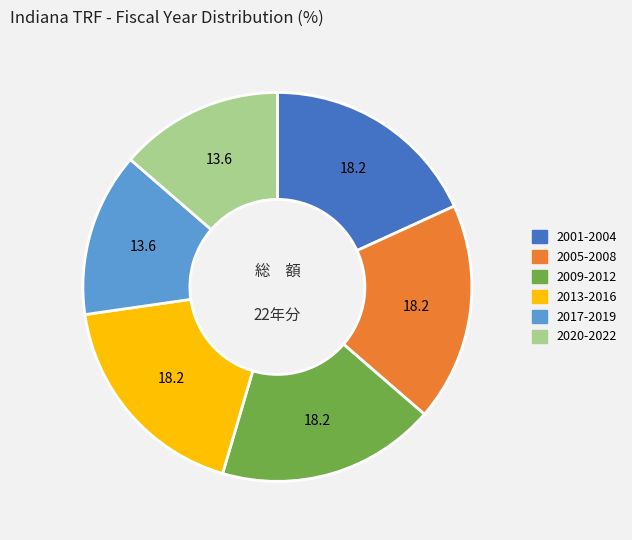

Is there any slice that represents more than half of the pie?

No